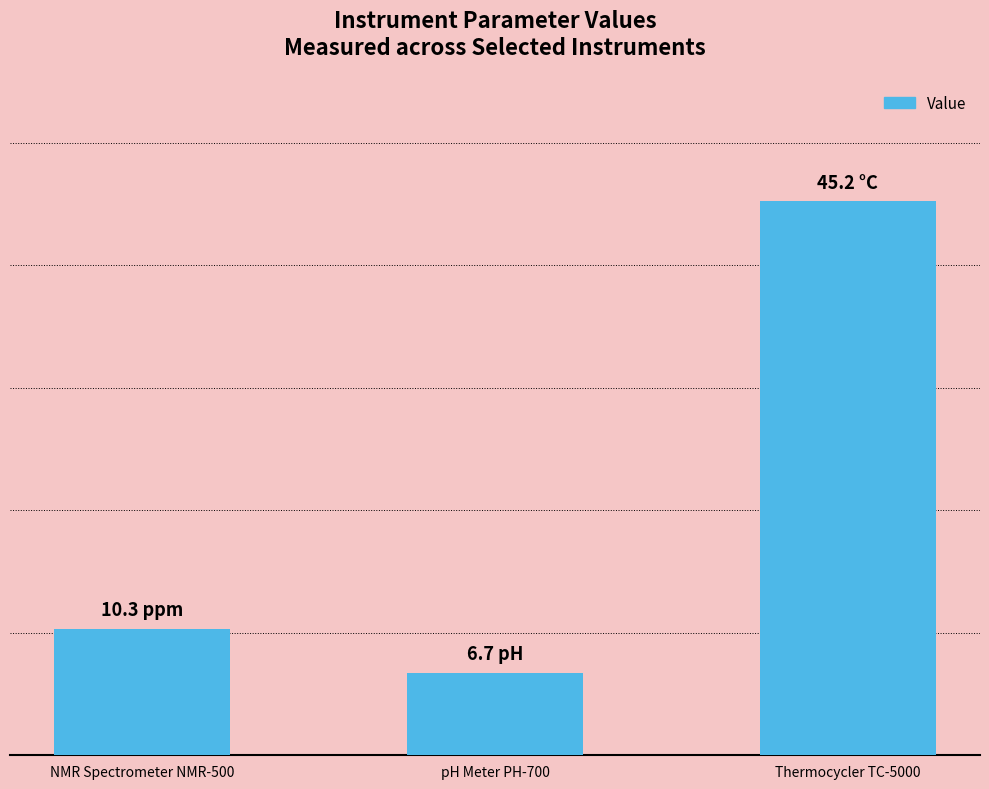

What position from the right is pH Meter PH-700?

2